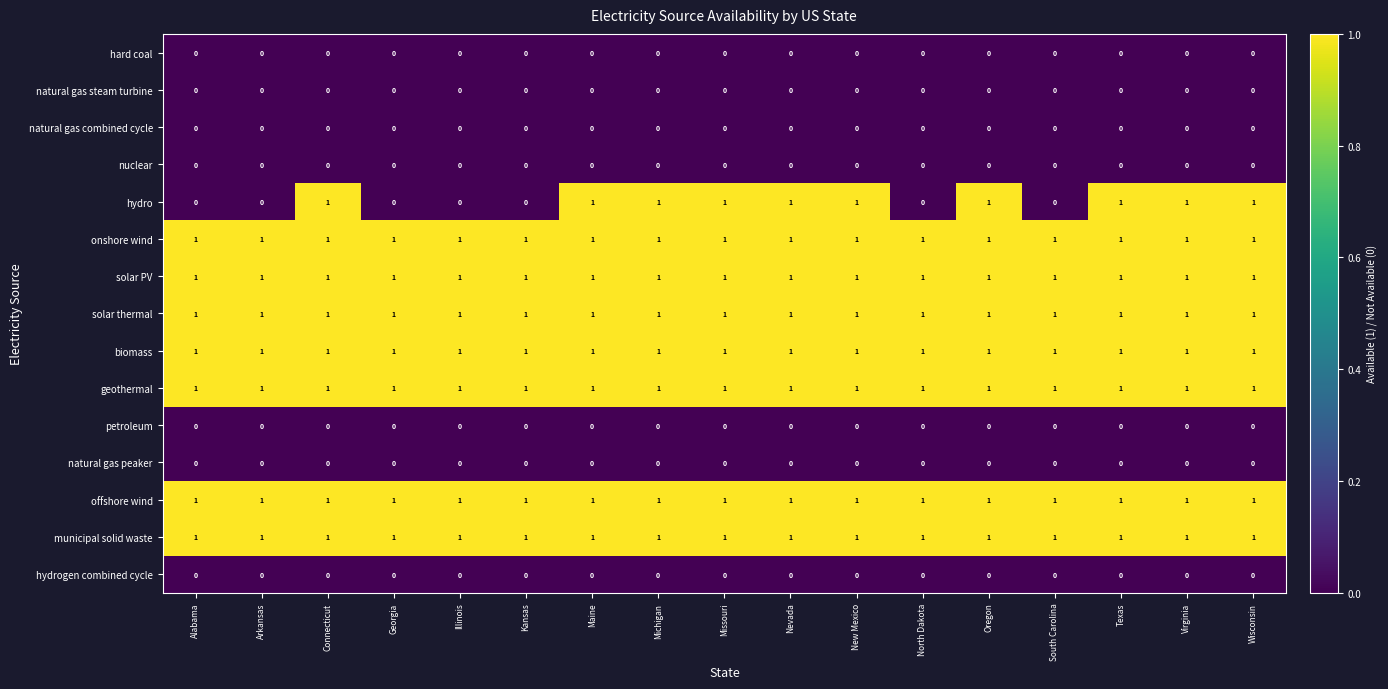

What is the spread (max minus min) of values at South Carolina?

1